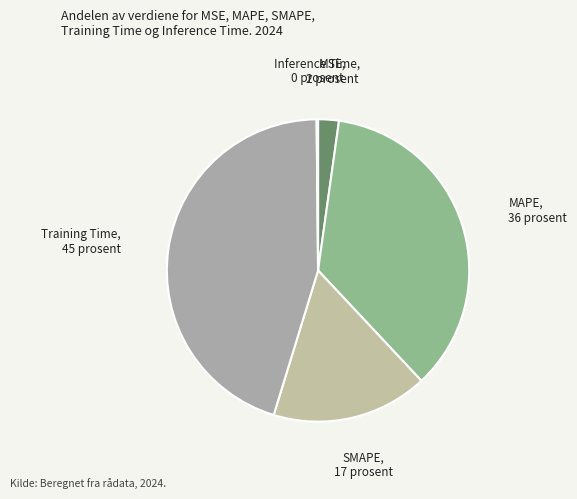

Does SMAPE account for over 50% of the chart?

No